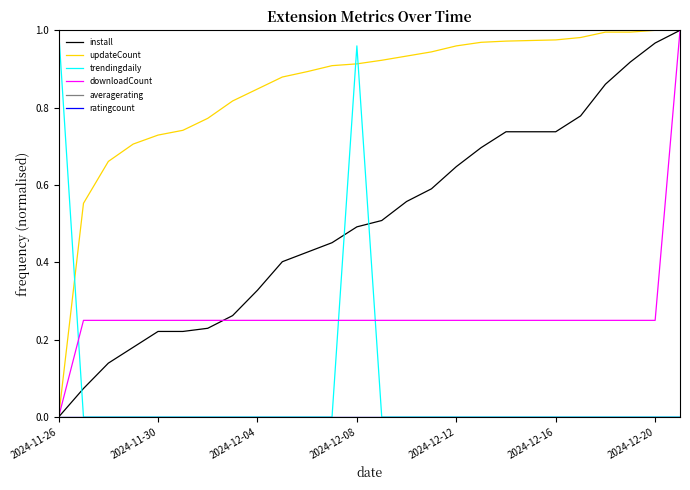

Reading left to right, transcribe all the data shown in this chart.

install: 0.0	0.1	0.1	0.2	0.2	0.2	0.2	0.3	0.3	0.4	0.4	0.5	0.5	0.5	0.6	0.6	0.6	0.7	0.7	0.7	0.7	0.8	0.9	0.9	1.0	1.0
updateCount: 0.0	0.6	0.7	0.7	0.7	0.7	0.8	0.8	0.8	0.9	0.9	0.9	0.9	0.9	0.9	0.9	1.0	1.0	1.0	1.0	1.0	1.0	1.0	1.0	1.0	1.0
trendingdaily: 1.0	0.0	0.0	0.0	0.0	0.0	0.0	0.0	0.0	0.0	0.0	0.0	1.0	0.0	0.0	0.0	0.0	0.0	0.0	0.0	0.0	0.0	0.0	0.0	0.0	0.0
downloadCount: 0.0	0.2	0.2	0.2	0.2	0.2	0.2	0.2	0.2	0.2	0.2	0.2	0.2	0.2	0.2	0.2	0.2	0.2	0.2	0.2	0.2	0.2	0.2	0.2	0.2	1.0
averagerating: 0.0	0.0	0.0	0.0	0.0	0.0	0.0	0.0	0.0	0.0	0.0	0.0	0.0	0.0	0.0	0.0	0.0	0.0	0.0	0.0	0.0	0.0	0.0	0.0	0.0	0.0
ratingcount: 0.0	0.0	0.0	0.0	0.0	0.0	0.0	0.0	0.0	0.0	0.0	0.0	0.0	0.0	0.0	0.0	0.0	0.0	0.0	0.0	0.0	0.0	0.0	0.0	0.0	0.0